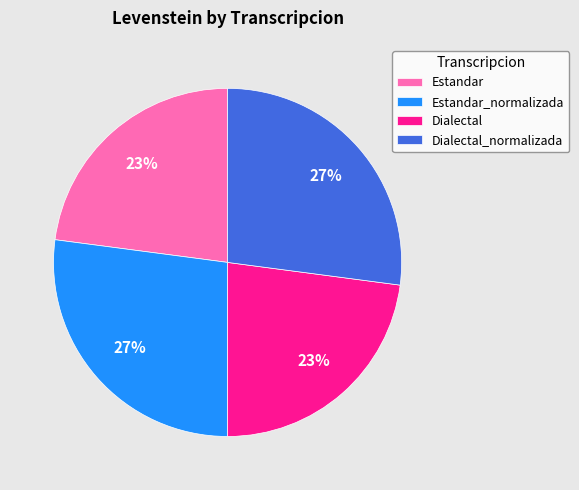

What is the ratio of the value at Estandar_normalizada to the value at Estandar?

1.2